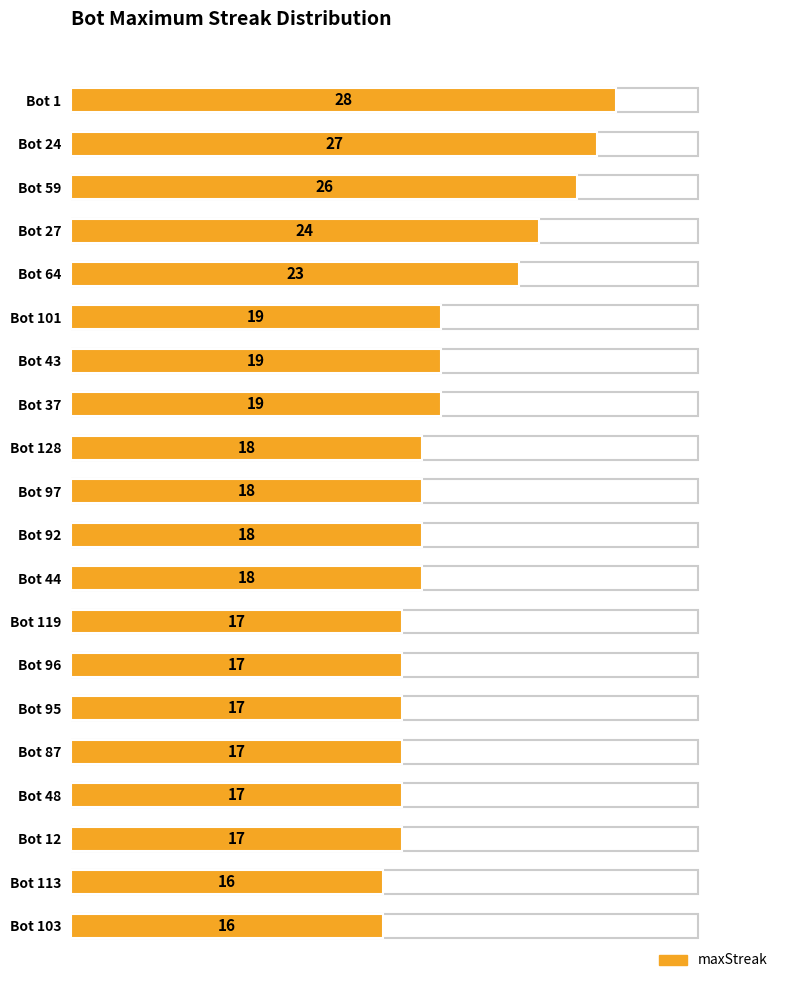

What is the minimum value shown in the chart?

16